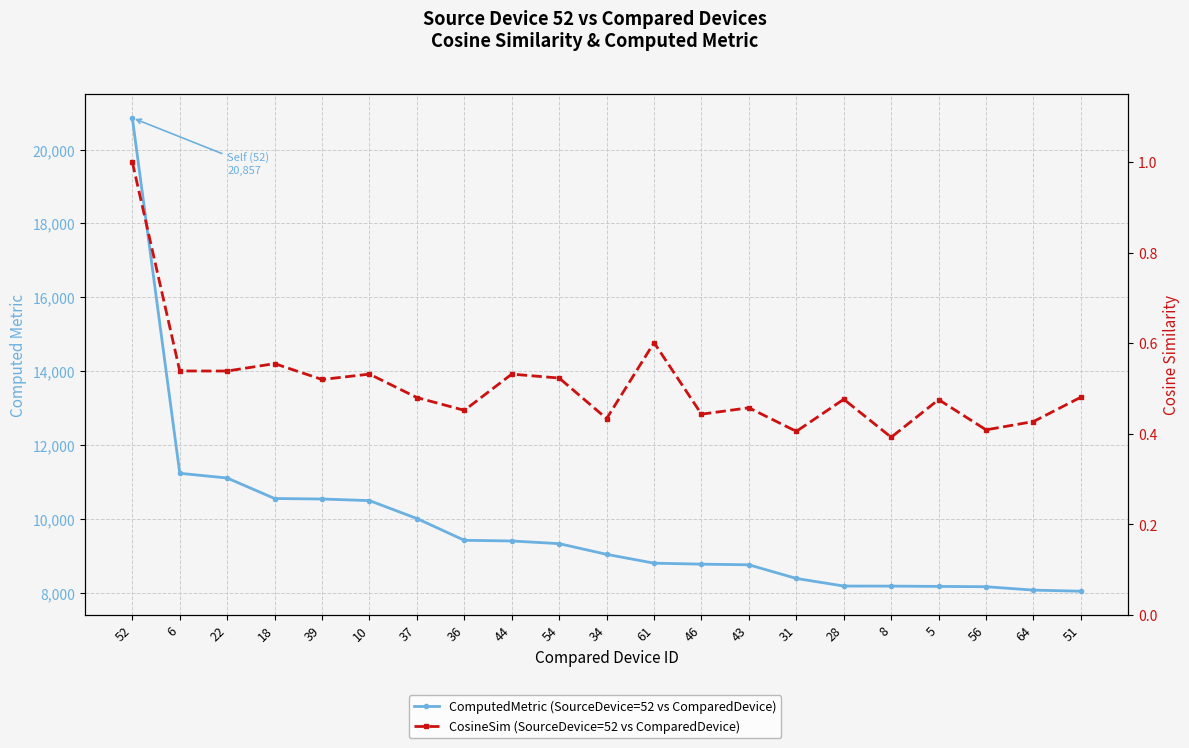

What is the difference between the ComputedMetric (SourceDevice=52 vs ComparedDevice) values at 46 and 28?

592.4